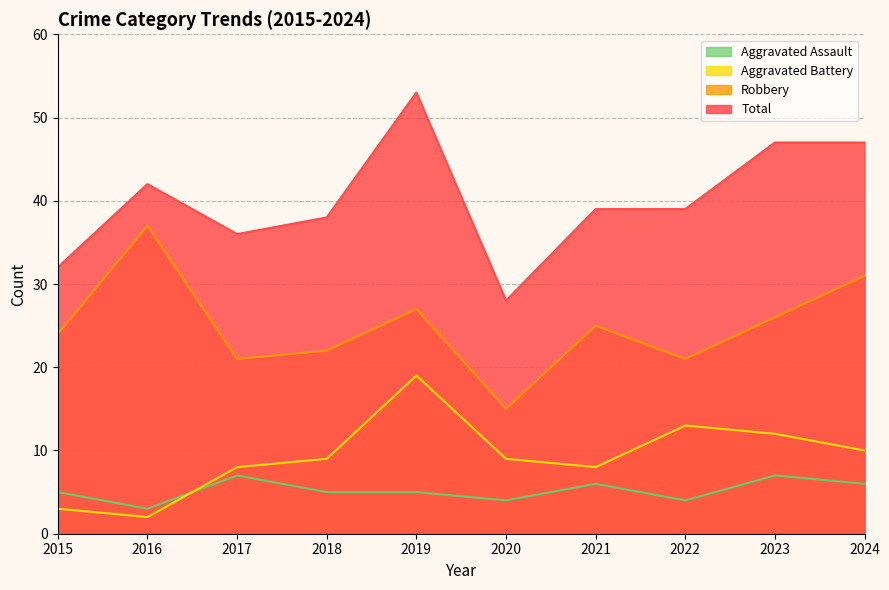

In Robbery, how many points are higher than both neighbors (excluding endpoints)?

3